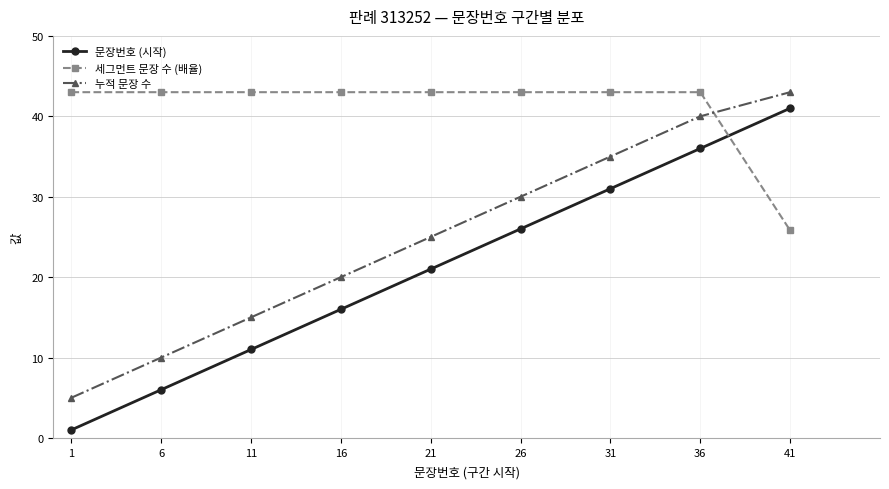

At 31, list the series in order from smallest to largest.

문장번호 (시작), 누적 문장 수, 세그먼트 문장 수 (배율)